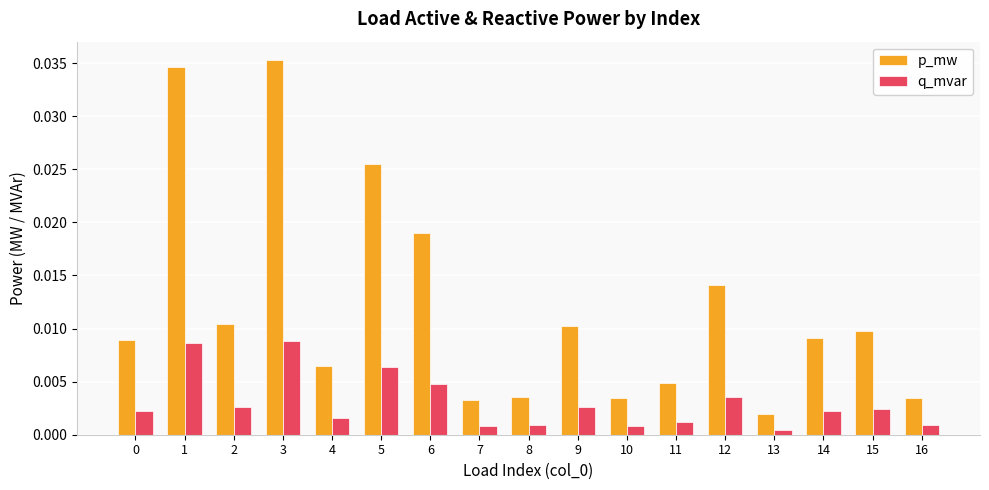

Which series changed the most between 3 and 11?

p_mw